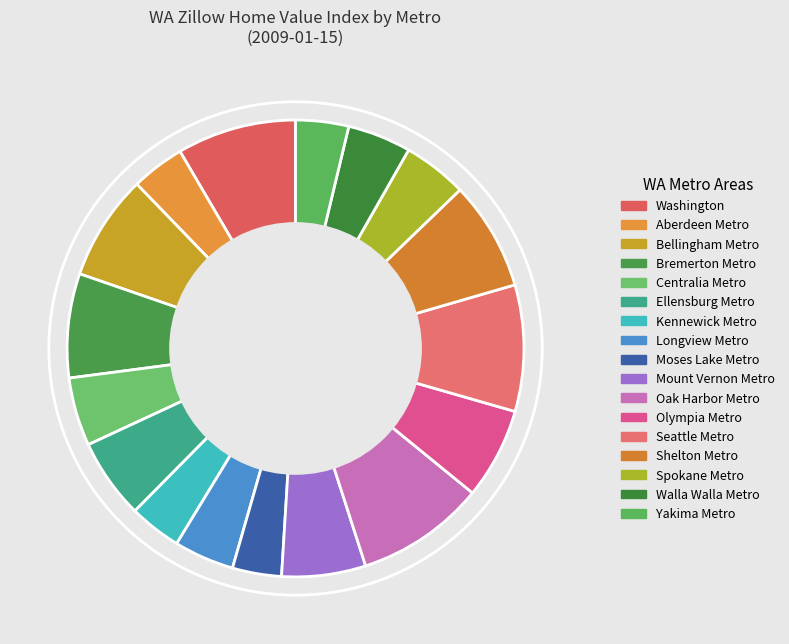

Which category has the smallest portion of the pie?

Moses Lake Metro